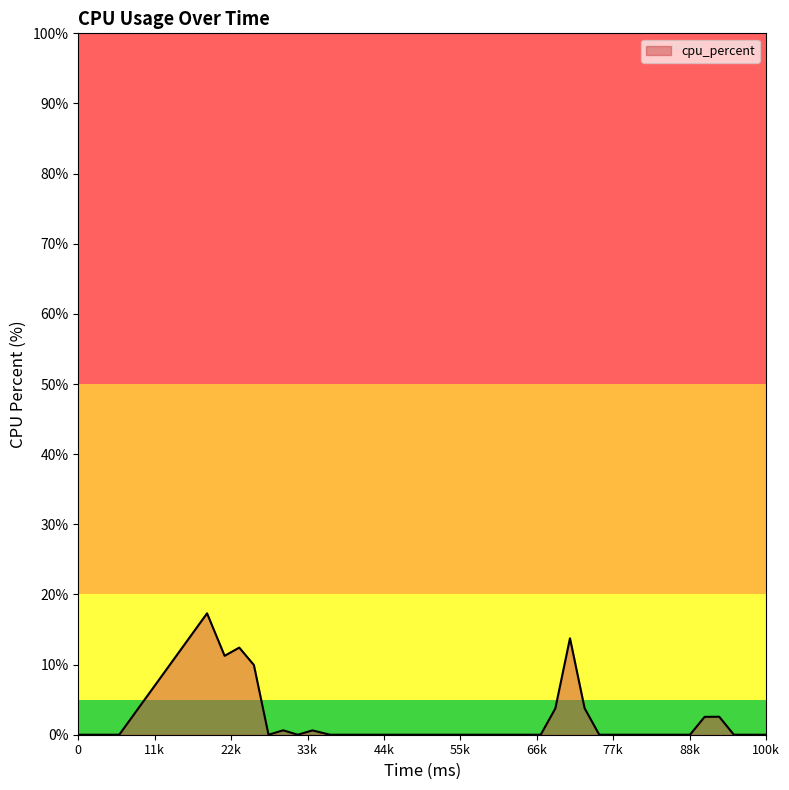

How many categories are shown in the chart?

40